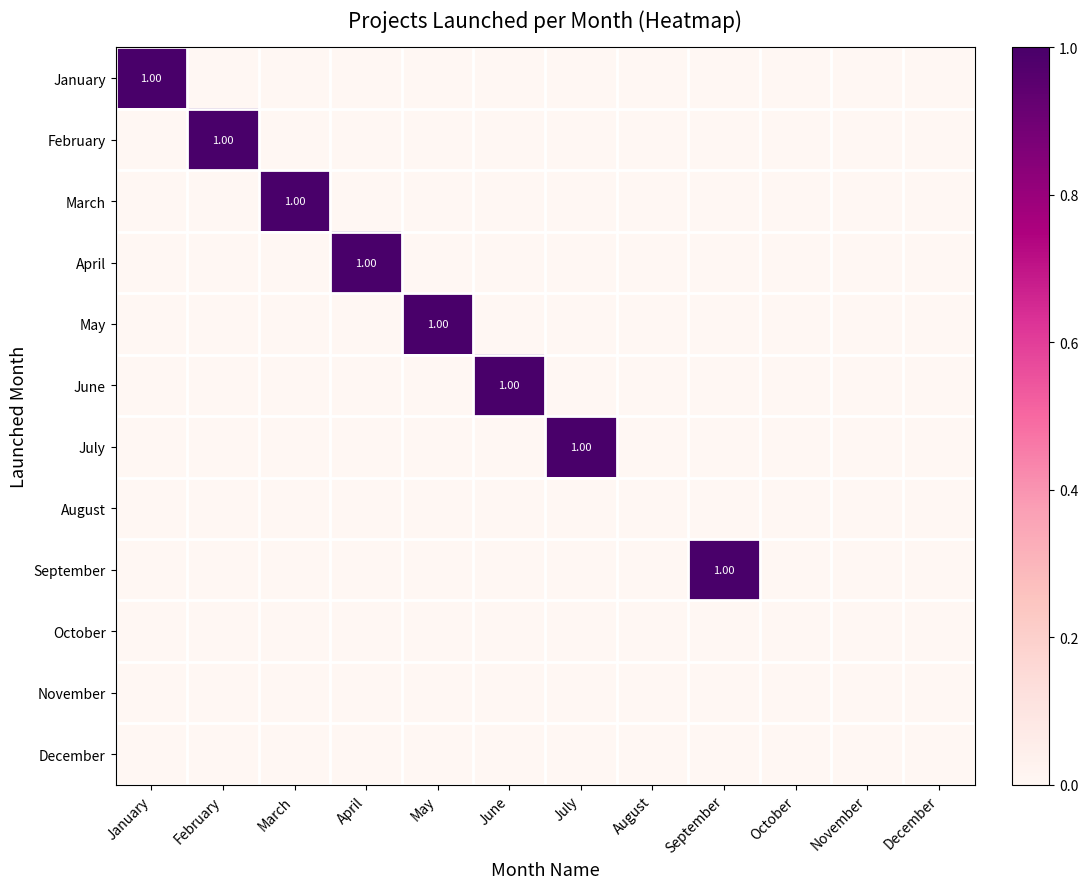

Where is October nearest to the value 0?

January